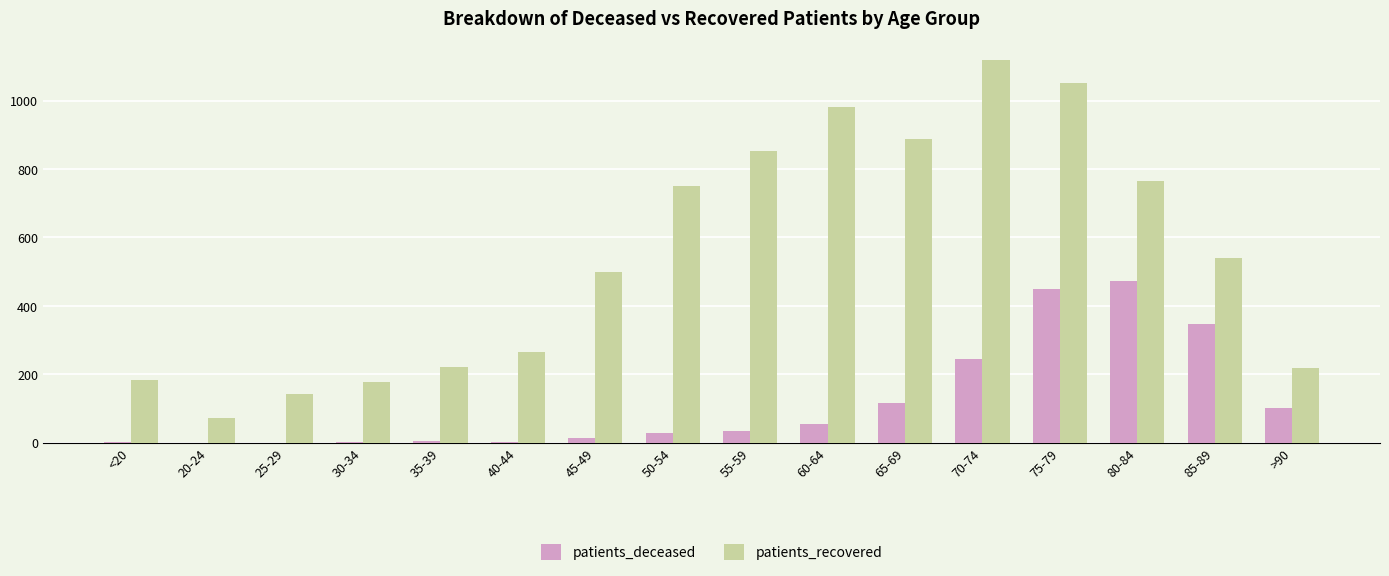

Count the number of data series in this chart.

2